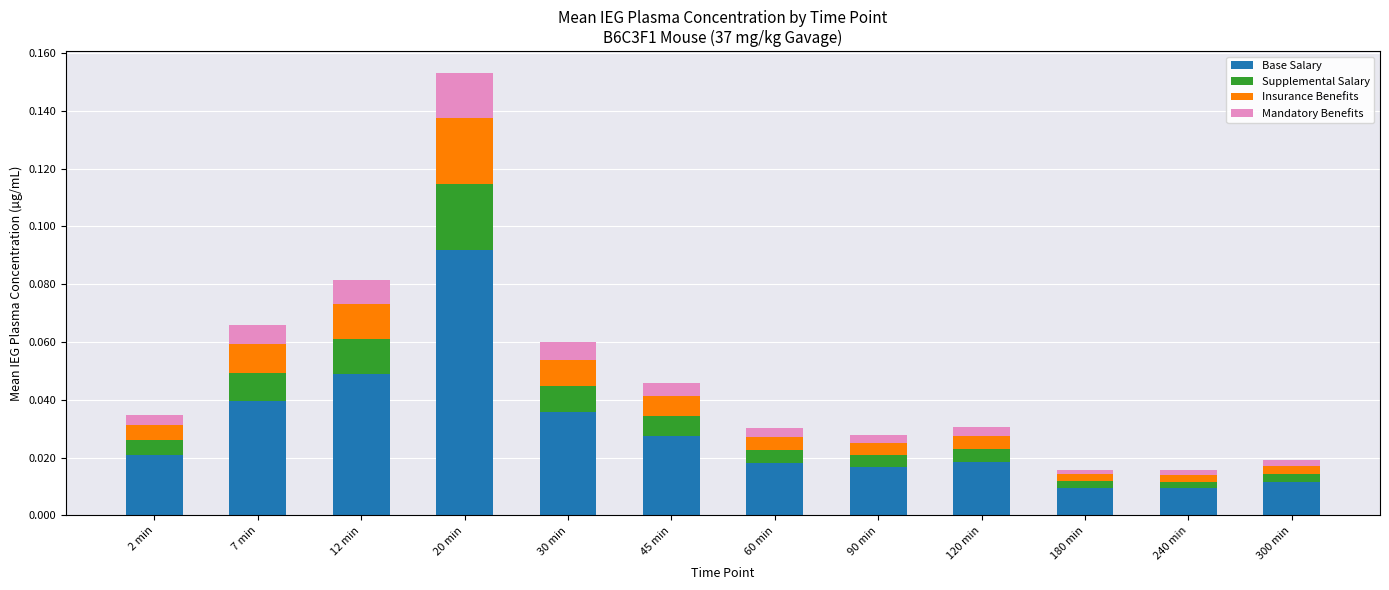

At which category is the sum across all series the highest?

20 min